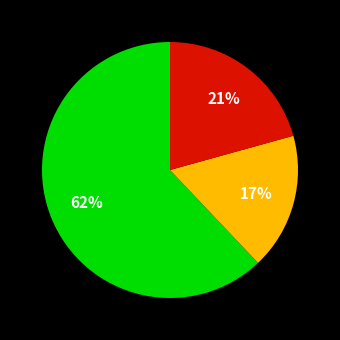

Does any single category account for the majority?

Yes